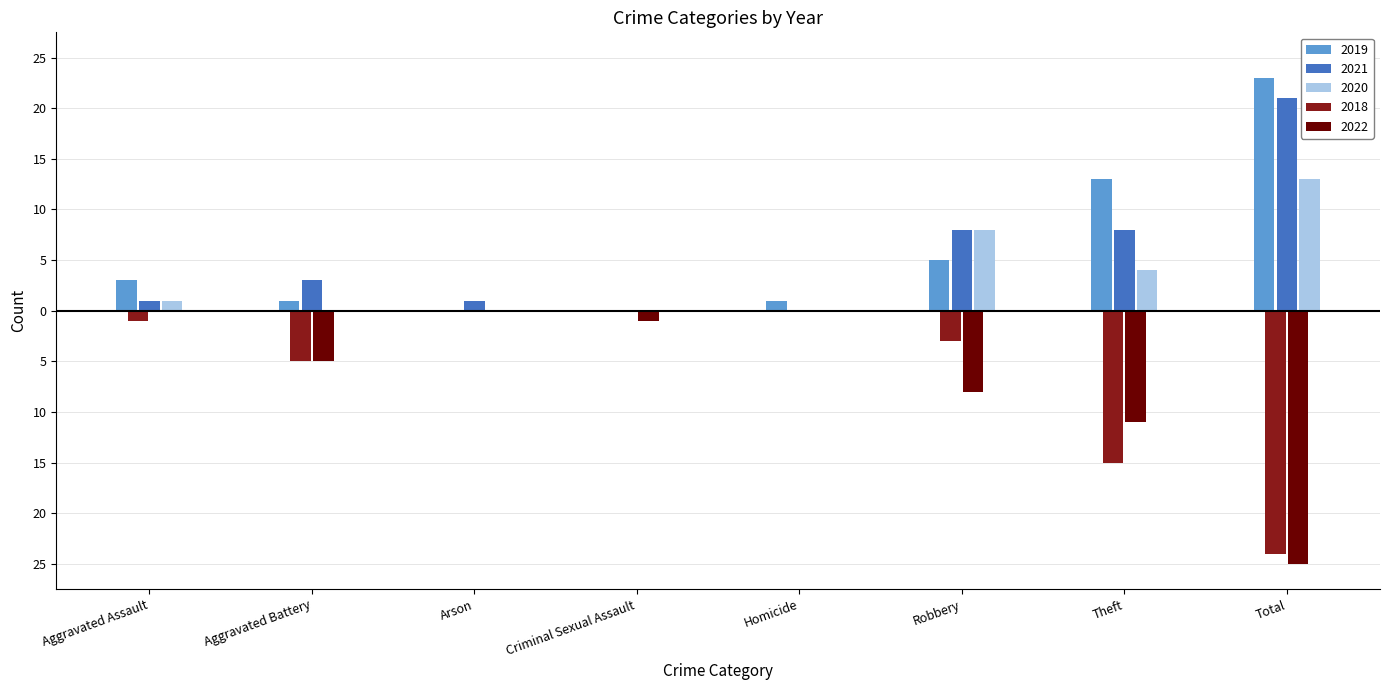

What are all the series names shown in the legend?

2019, 2021, 2020, 2018, 2022